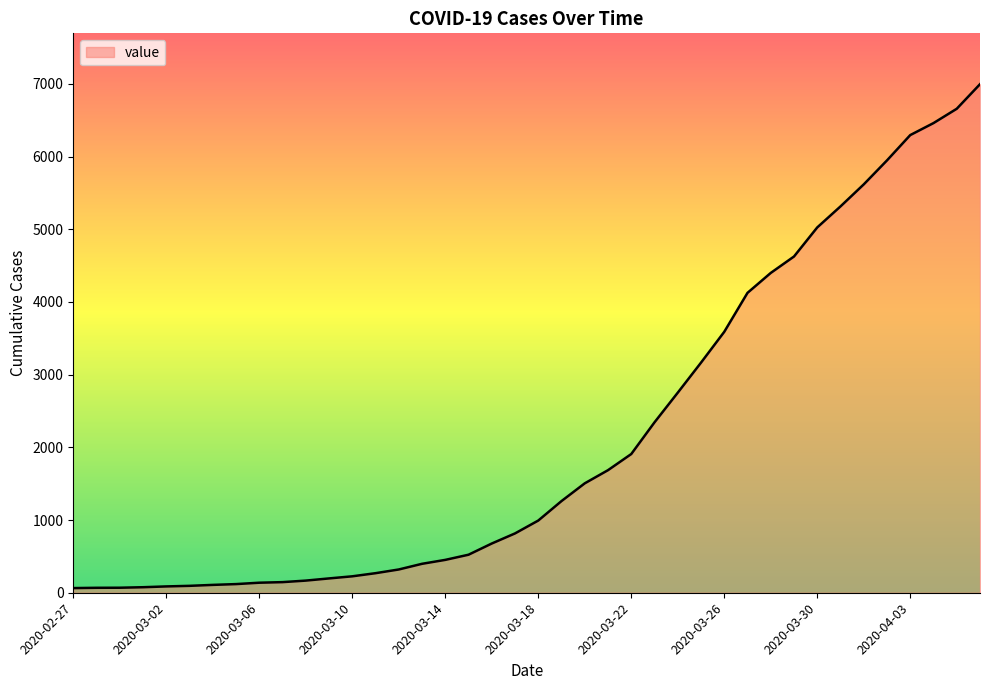

What is the maximum value shown in the chart?

6995